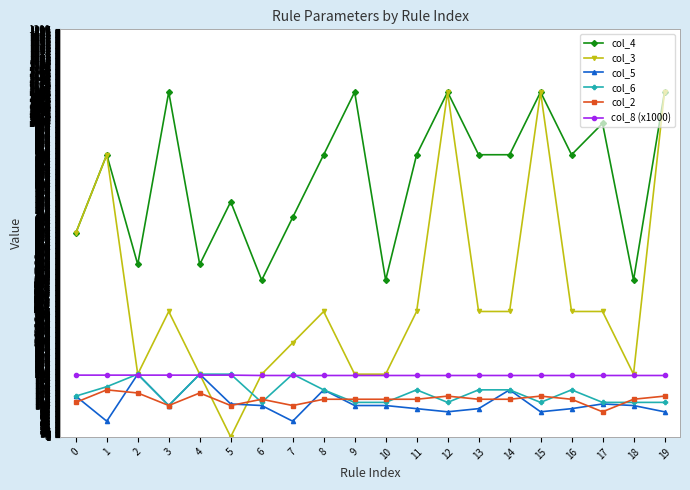

What is the difference between the highest and lowest values at 8?

780.0